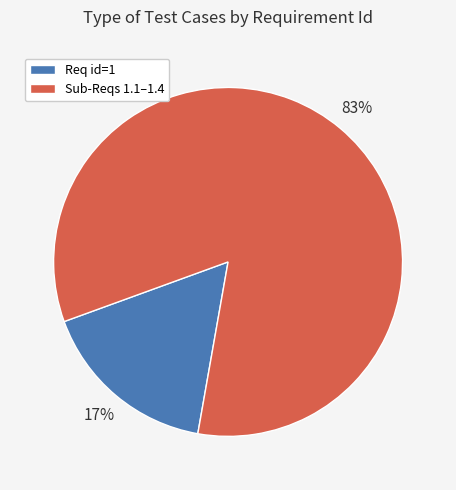

How many segments does this pie chart have?

2